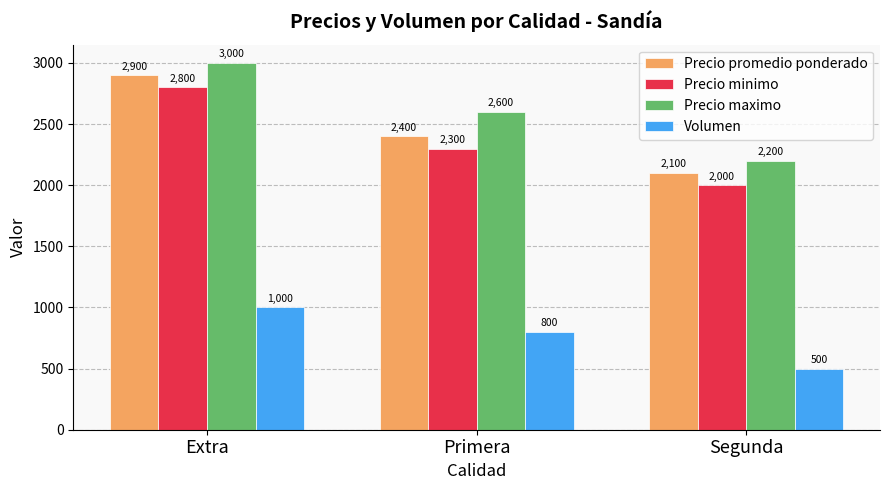

Which series has the largest total across all categories?

Precio maximo